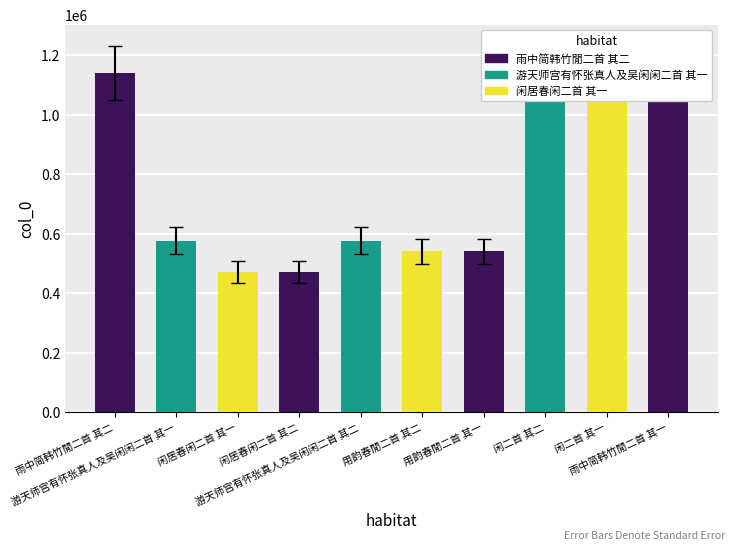

Reading left to right, list all the values displayed in this chart.

1141814	577066	472415	472416	577067	540886	540885	1149334	1149333	1141813